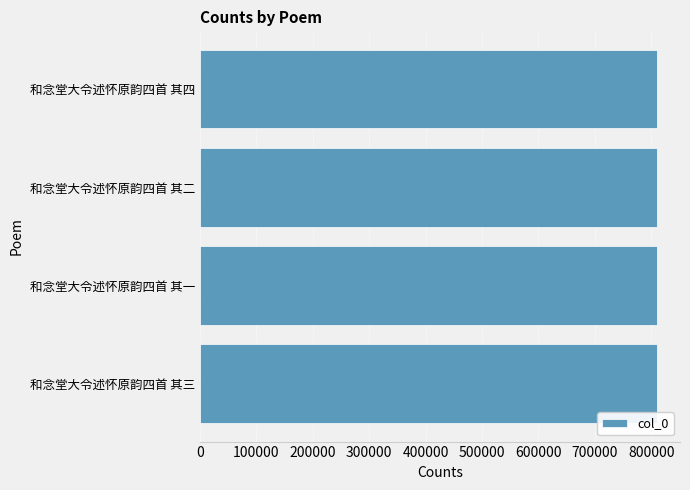

The value at 和念堂大令述怀原韵四首 其一 is 810247. True or false?

True